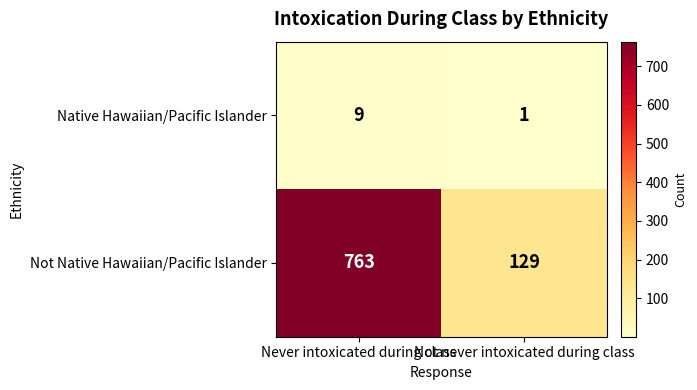

What is the total value across all series at Not never intoxicated during class?

130